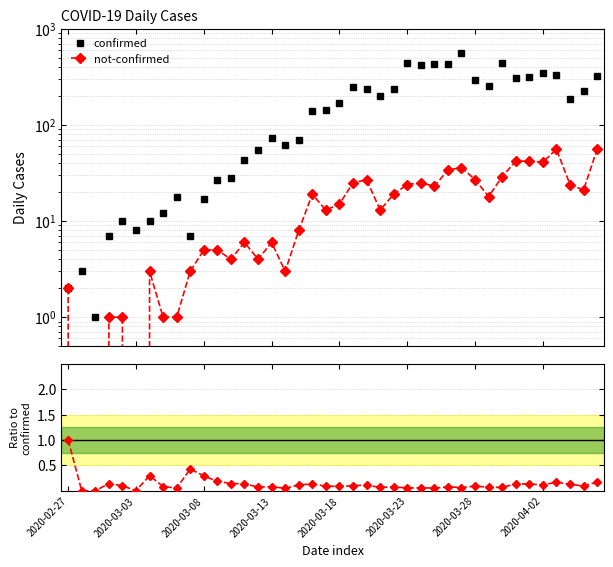

Between 37 and 39, which series saw the biggest shift?

confirmed